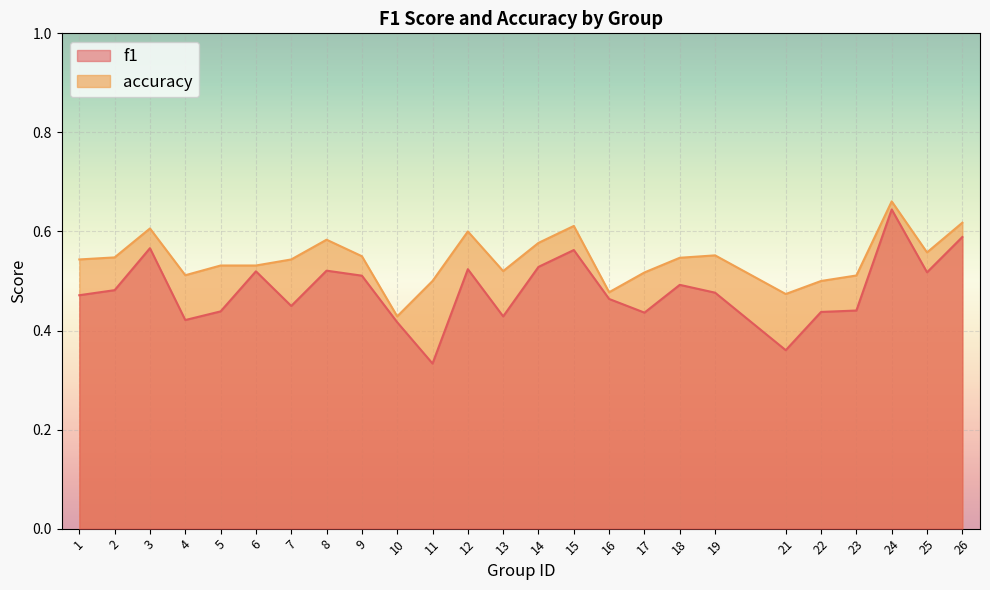

Reading left to right, extract all data points from this chart.

f1: 0.5	0.5	0.6	0.4	0.4	0.5	0.4	0.5	0.5	0.4	0.3	0.5	0.4	0.5	0.6	0.5	0.4	0.5	0.5	0.4	0.4	0.4	0.6	0.5	0.6
accuracy: 0.5	0.5	0.6	0.5	0.5	0.5	0.5	0.6	0.6	0.4	0.5	0.6	0.5	0.6	0.6	0.5	0.5	0.5	0.6	0.5	0.5	0.5	0.7	0.6	0.6